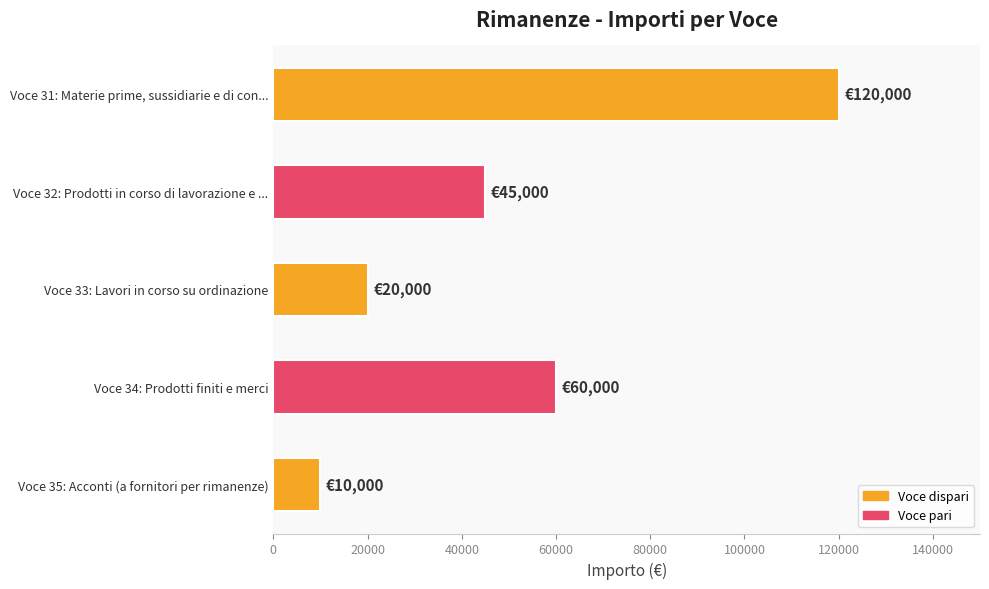

Rank the categories by value from highest to lowest.

Voce 31: Materie prime, sussidiarie e di con..., Voce 34: Prodotti finiti e merci, Voce 32: Prodotti in corso di lavorazione e ..., Voce 33: Lavori in corso su ordinazione, Voce 35: Acconti (a fornitori per rimanenze)